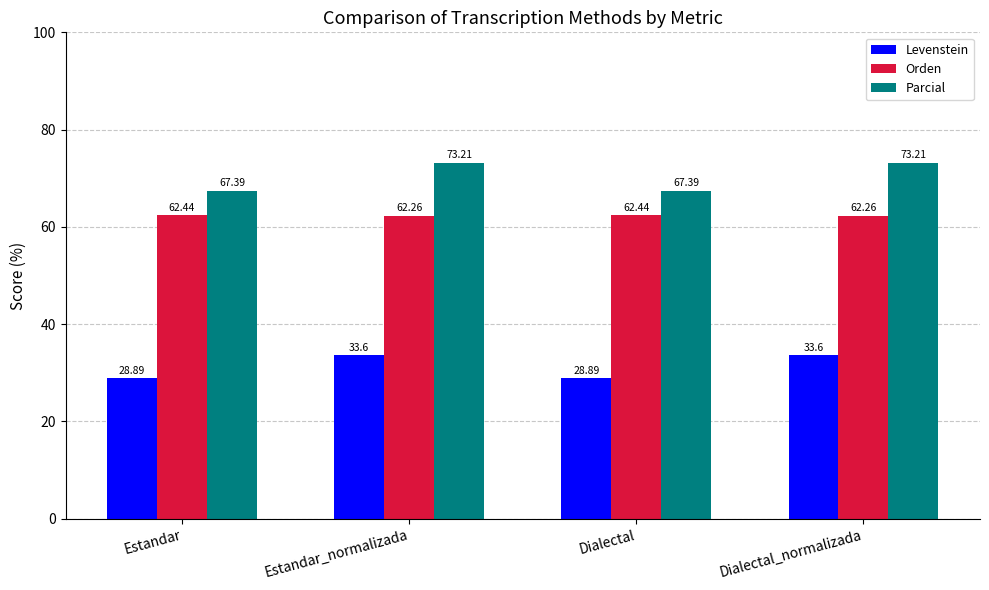

What is the difference between the maximum and minimum values in the Parcial series?

5.8